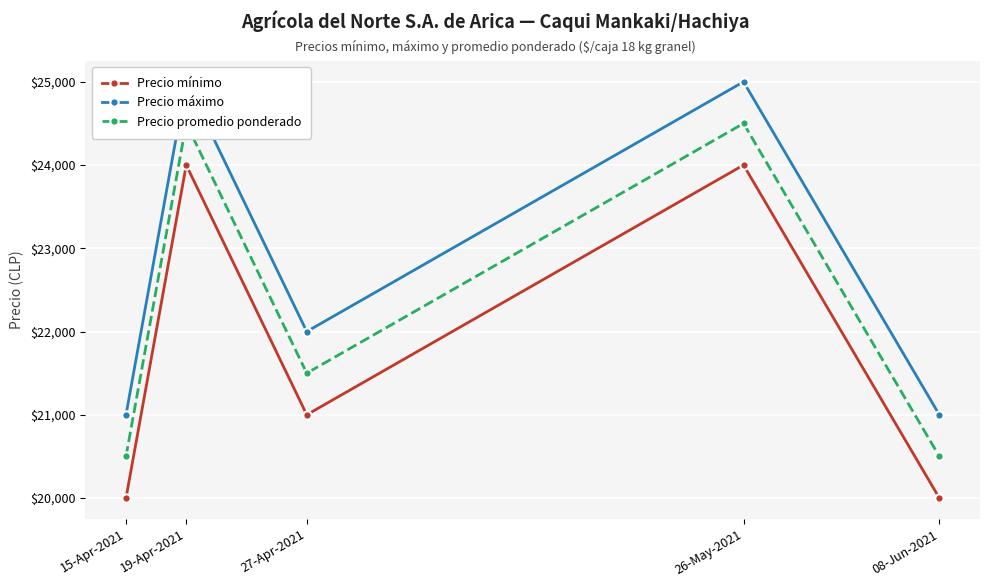

Which category has the lowest value in the Precio máximo series?

15-Apr-2021